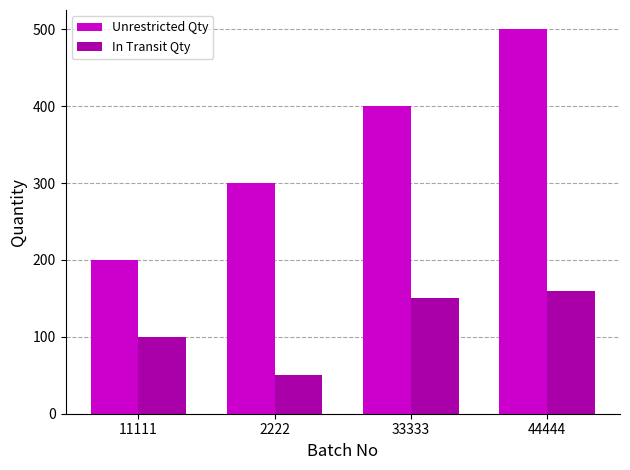

What is the label of the 2nd bar from the right?

33333